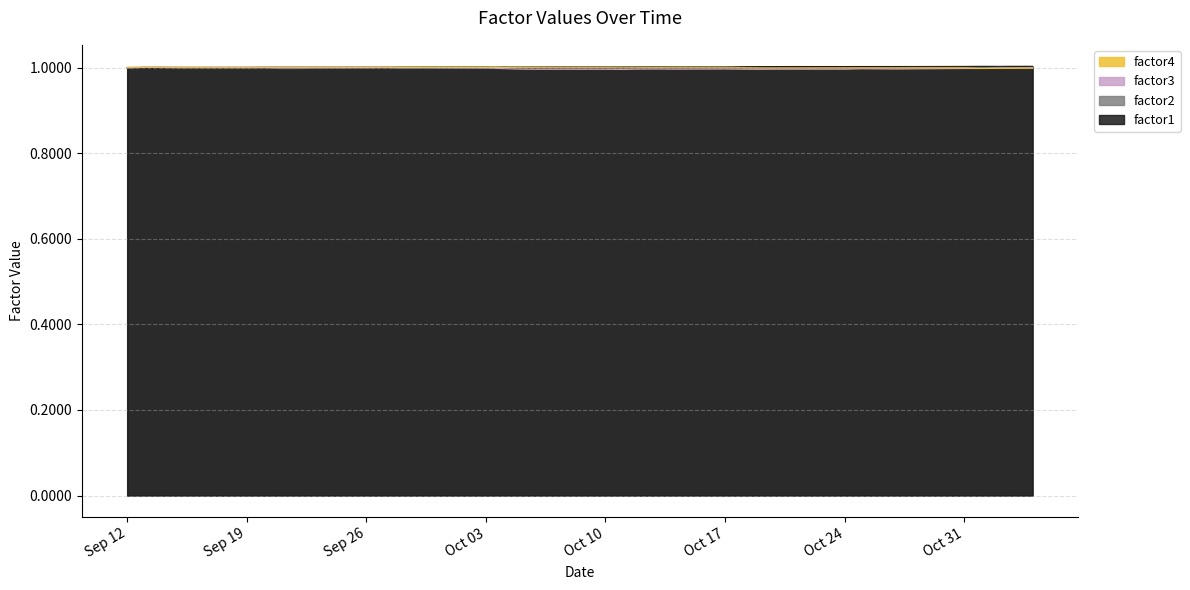

What is the lowest value of the factor3 series?

1.0